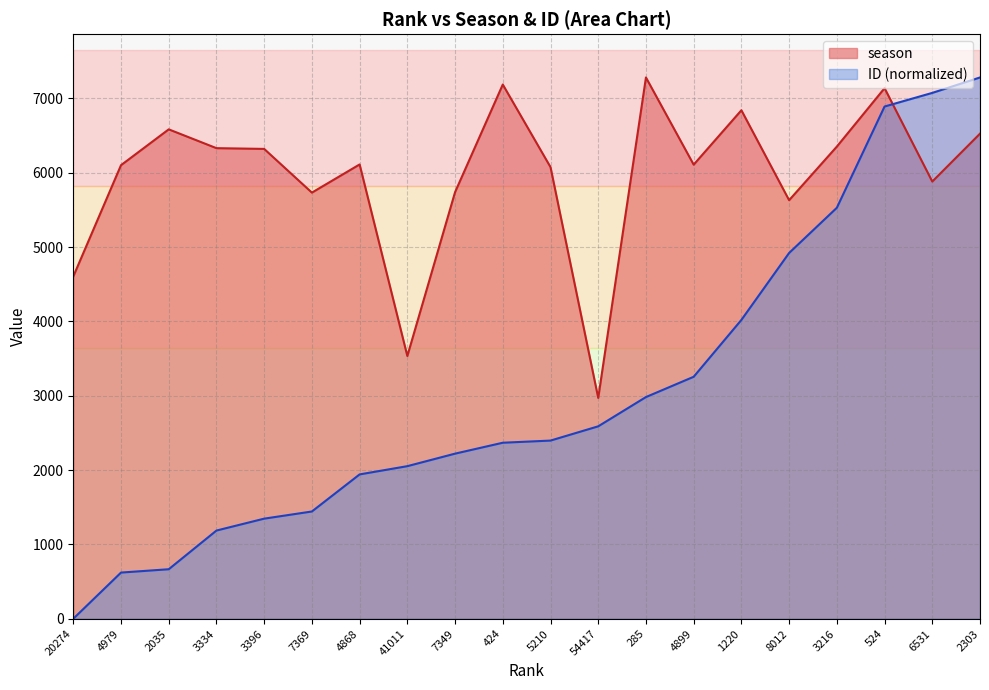

Reading right to left, what are all the values shown in this chart?

season: 2303=6525.0	6531=5881.0	524=7137.0	3216=6351.0	8012=5630.0	1220=6840.0	4899=6108.0	285=7281.0	54417=2970.0	5210=6075.0	424=7186.0	7349=5738.0	41011=3534.0	4868=6111.0	7369=5732.0	3396=6320.0	3334=6330.0	2035=6583.0	4979=6101.0	20274=4604.0
ID: 2303=7281.0	6531=7073.5	524=6890.1	3216=5528.1	8012=4920.1	1220=4019.6	4899=3254.7	285=2981.8	54417=2588.3	5210=2396.5	424=2367.5	7349=2220.7	41011=2052.3	4868=1941.4	7369=1442.6	3396=1346.3	3334=1186.1	2035=665.8	4979=620.9	20274=0.0